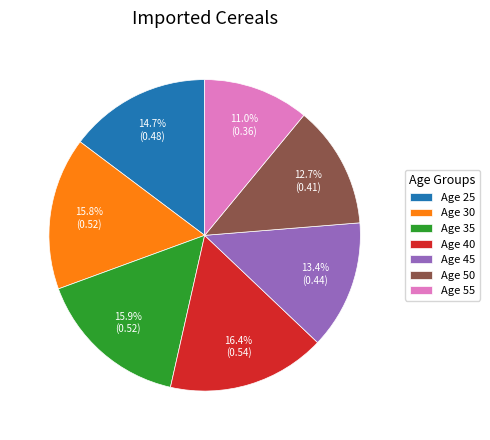

Which category has the biggest portion of the pie?

Age 40